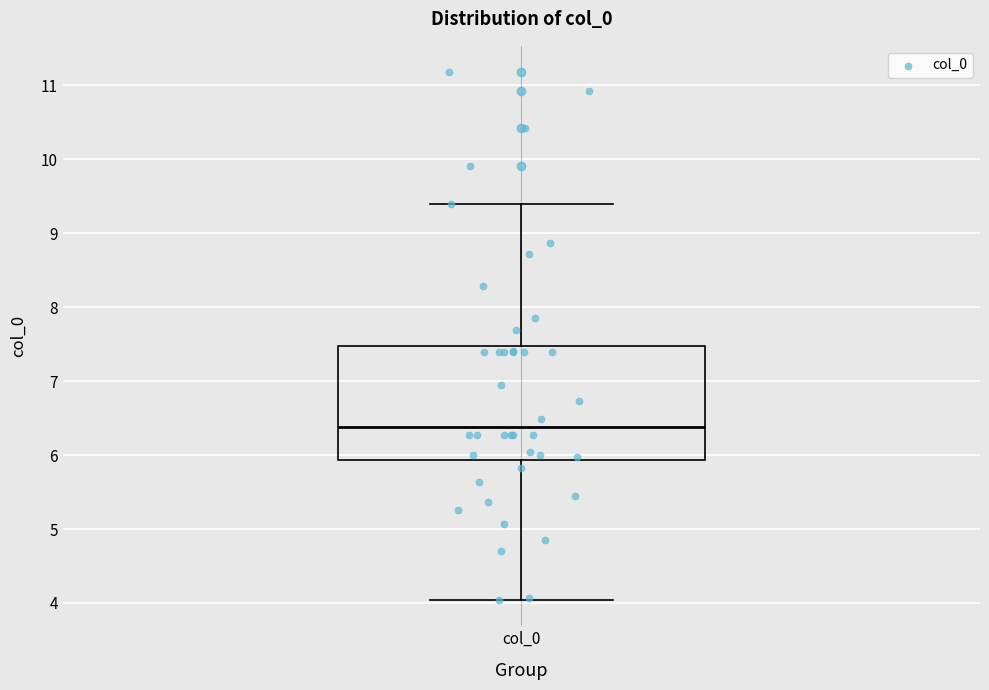

Read this box plot against the y-axis: the position of the median line, the range covered by the box, and the ends of both whiskers. The values are not printed on the chart, so give them approximately, as read against the axis.

median 6.4, box 5.9 to 7.5, whiskers 4.0 to 9.4